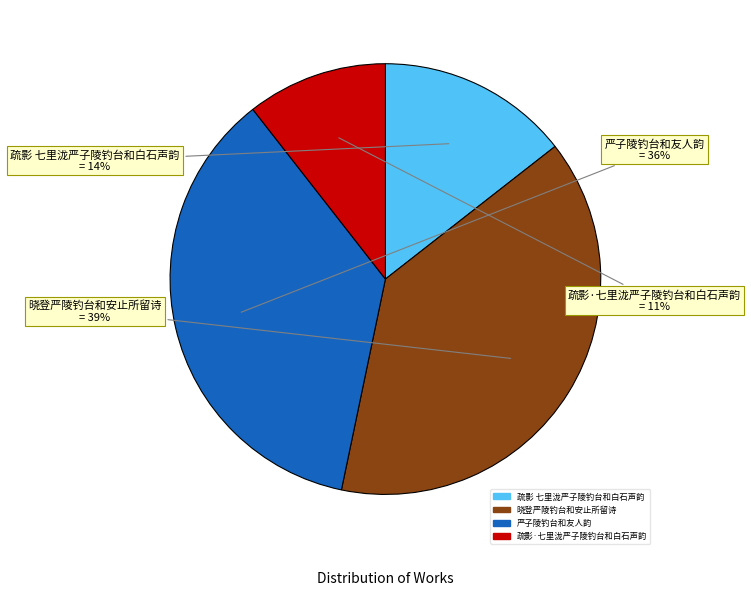

Is there any slice that represents more than half of the pie?

No